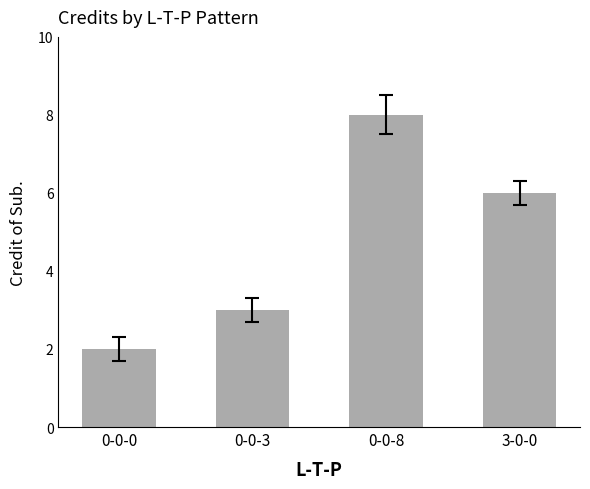

What is the change in value from 0-0-3 to 0-0-8?

+5